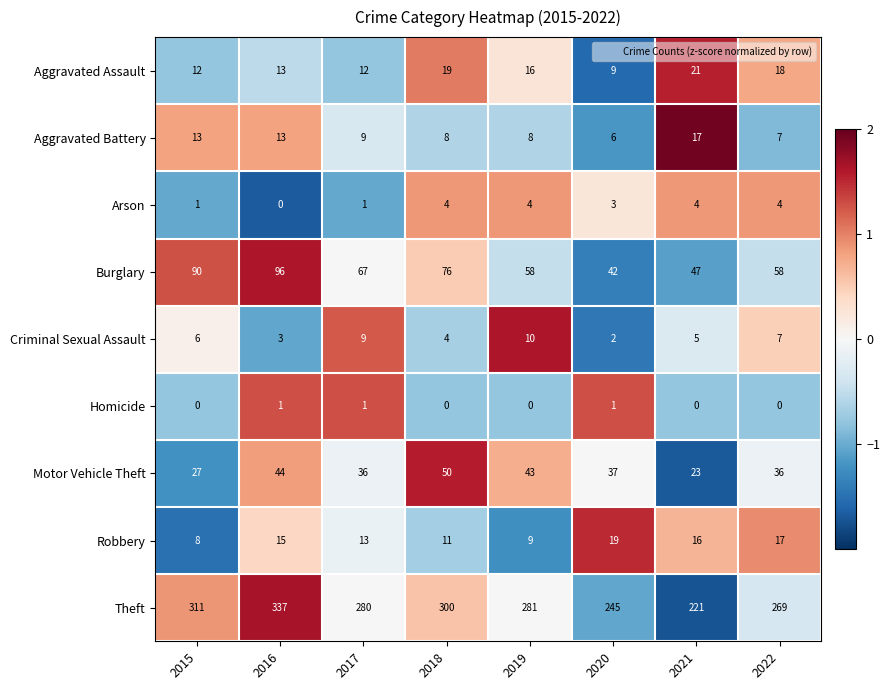

The Aggravated Assault series shows 12 at 2015. True or false?

True